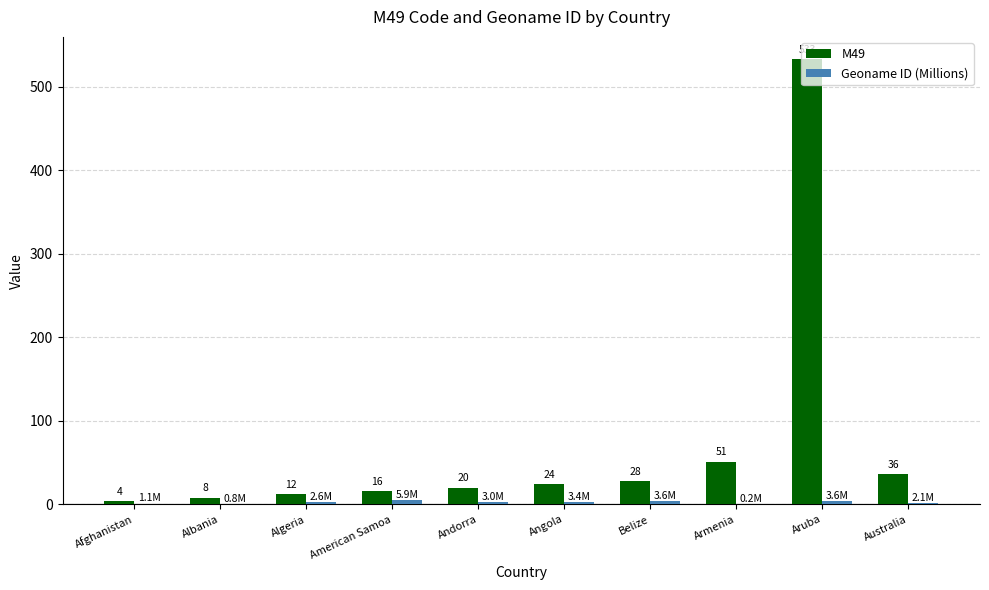

What is the approximate value of Geoname ID (Millions) at Algeria?

2.6